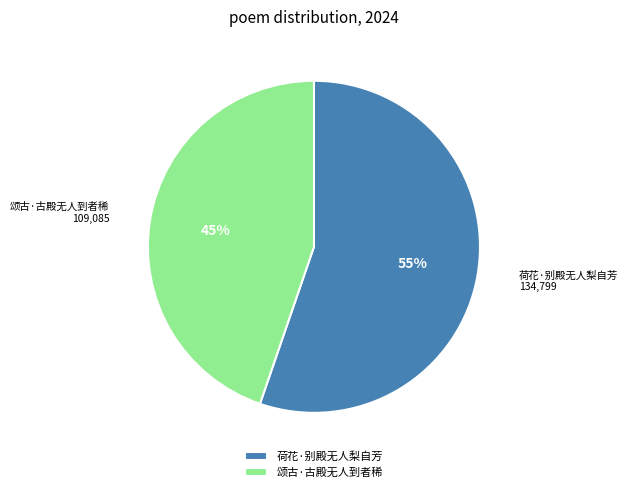

Which category accounts for the majority?

荷花·别殿无人梨自芳